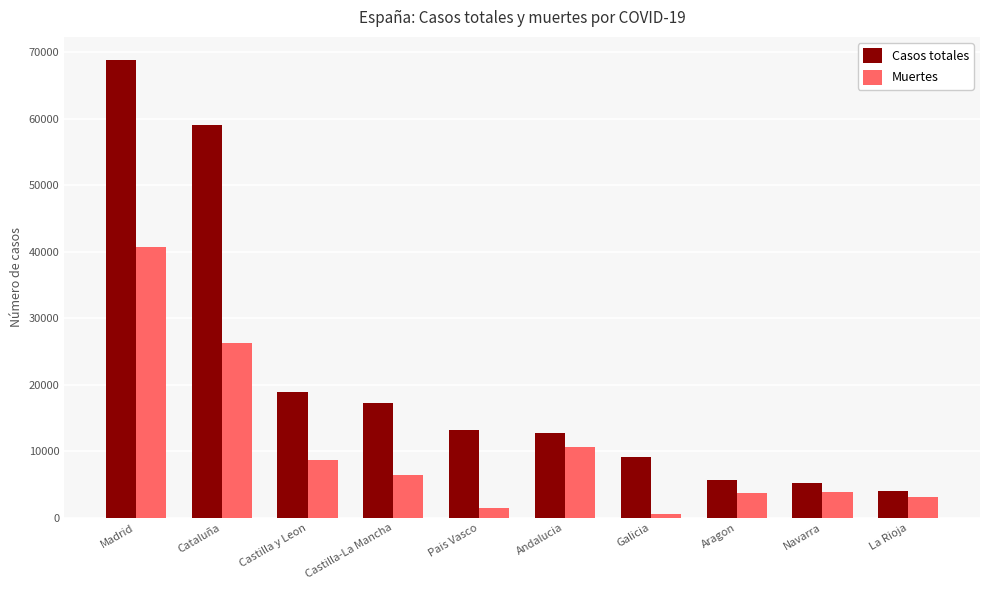

The Muertes series shows 3905 at Navarra. True or false?

True